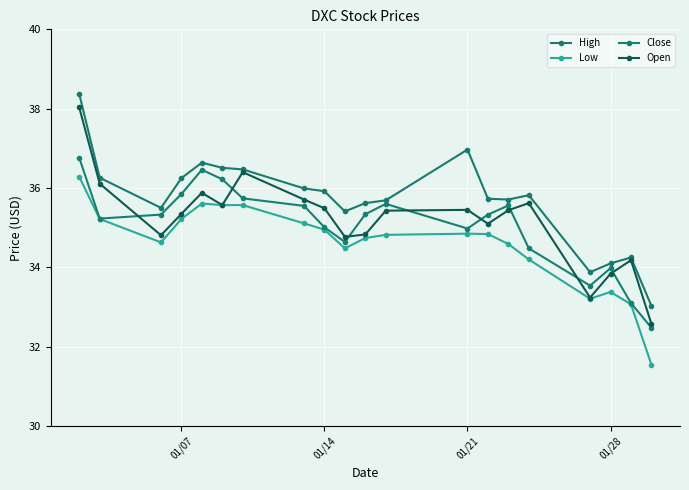

Count the number of data series in this chart.

4